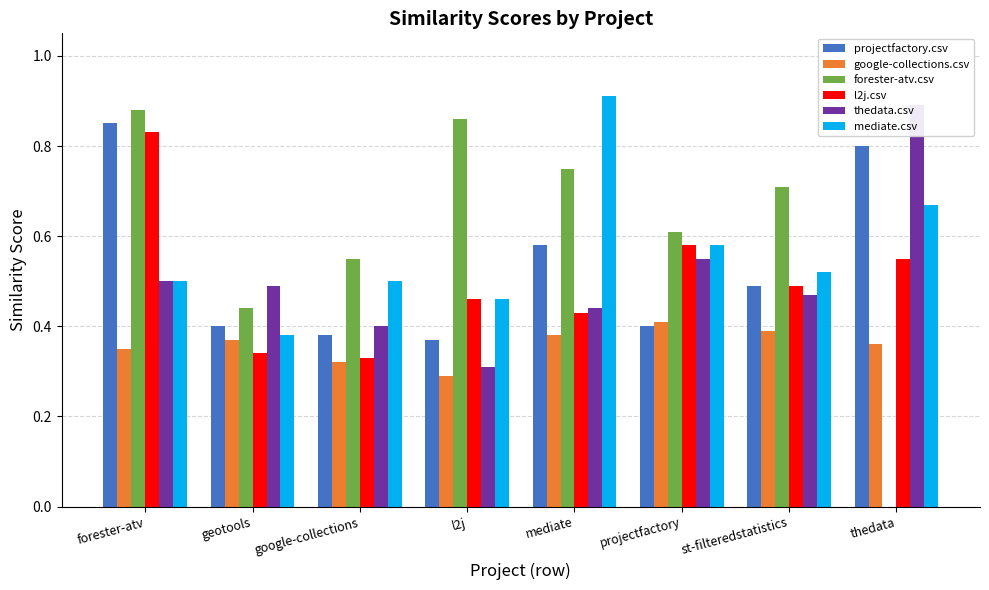

How many bars are there in total?

48